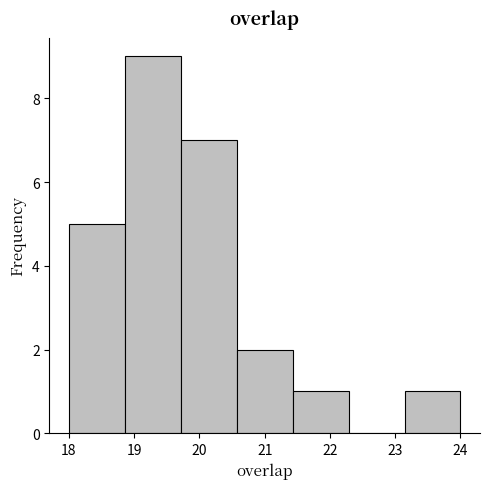

How tall is the bar that spans 18.9 to 19.7 on the x-axis? Neither the bar edges nor the heights are printed on the chart, so give them approximately, as read against the axes.

9